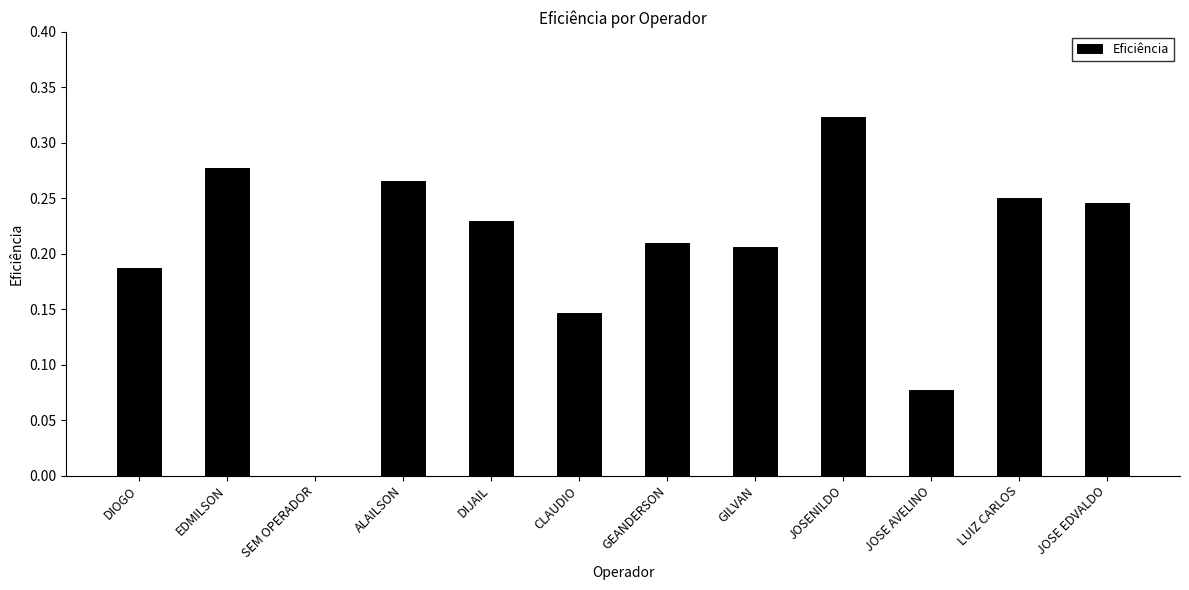

The value at JOSE EDVALDO is 0.4. True or false?

False